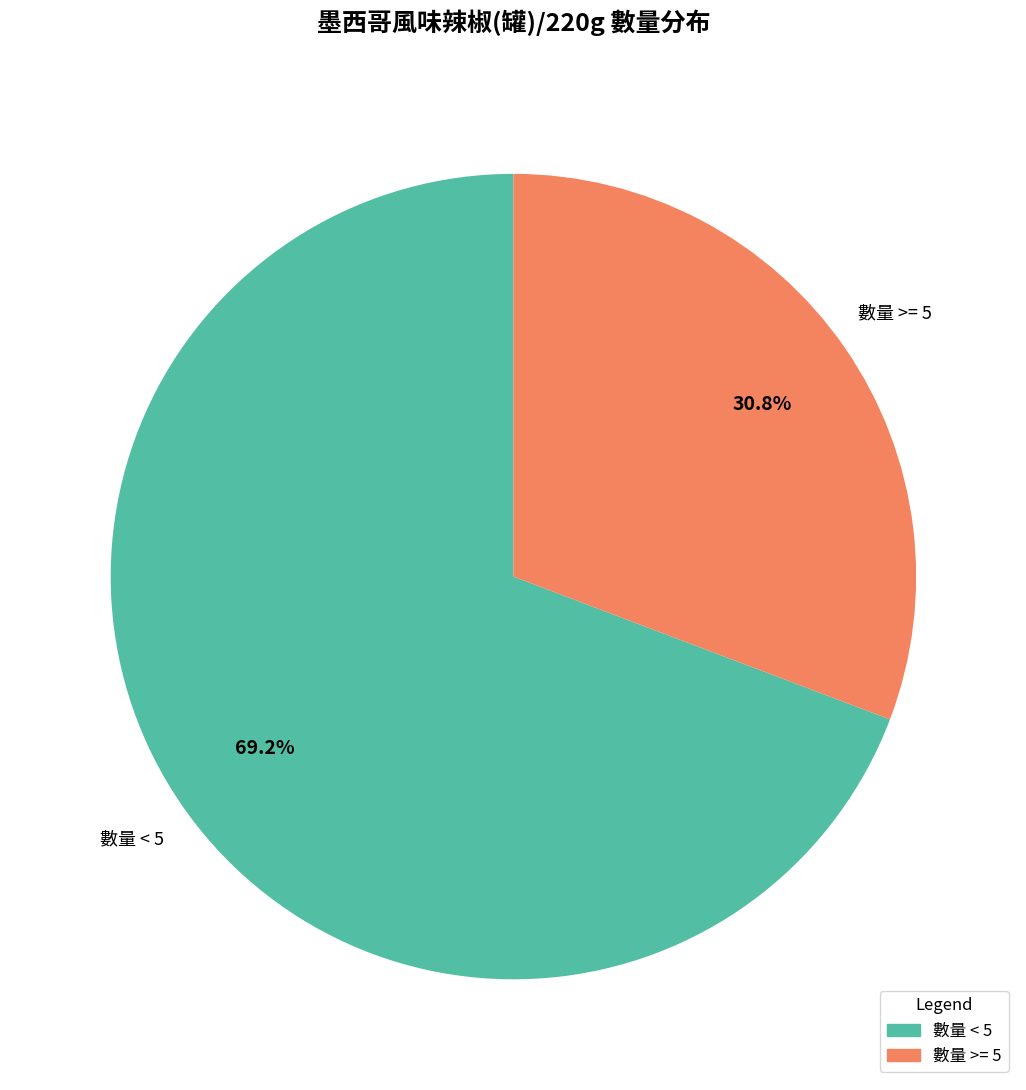

How many segments does this pie chart have?

2